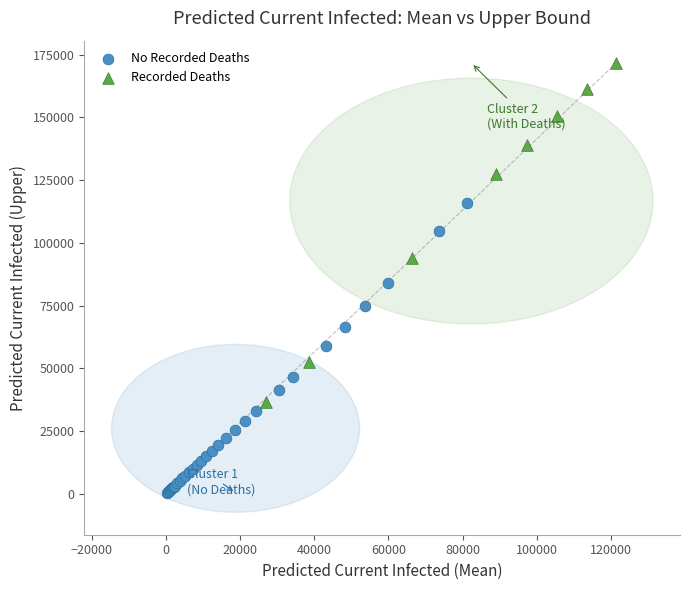

Which series has the largest Y range (max minus min)?

Recorded Deaths